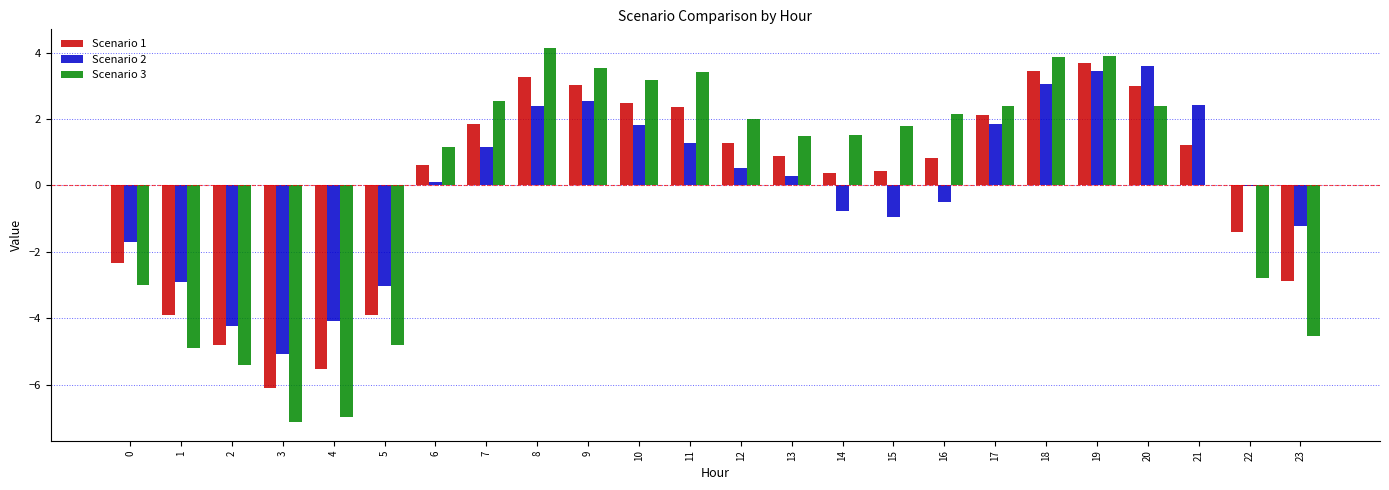

Which series changed the most between 0 and 15?

Scenario 3